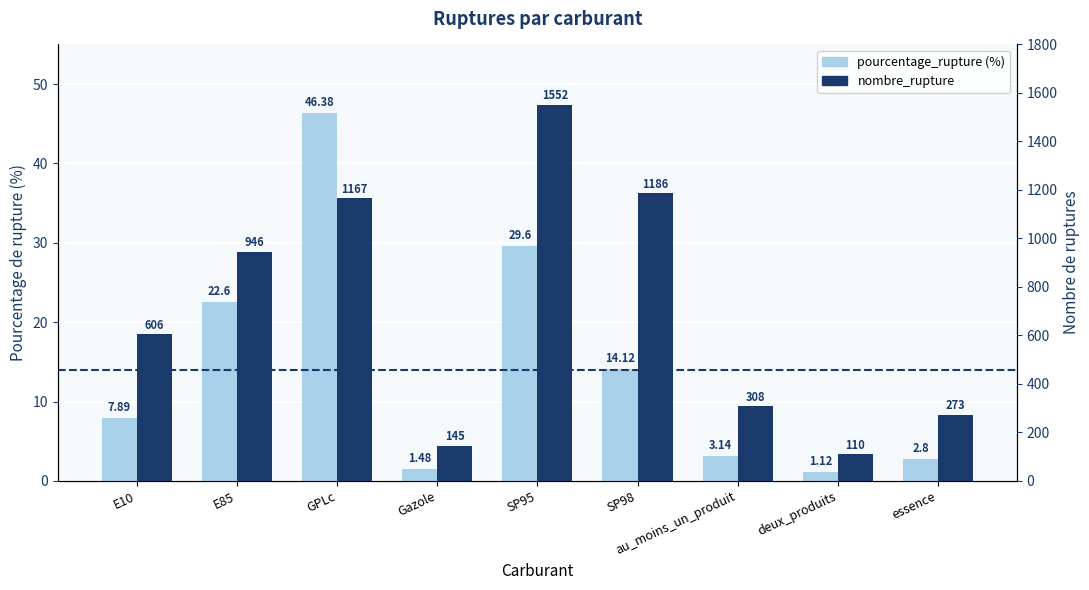

List the series in order of their overall mean, lowest first.

pourcentage_rupture, nombre_rupture